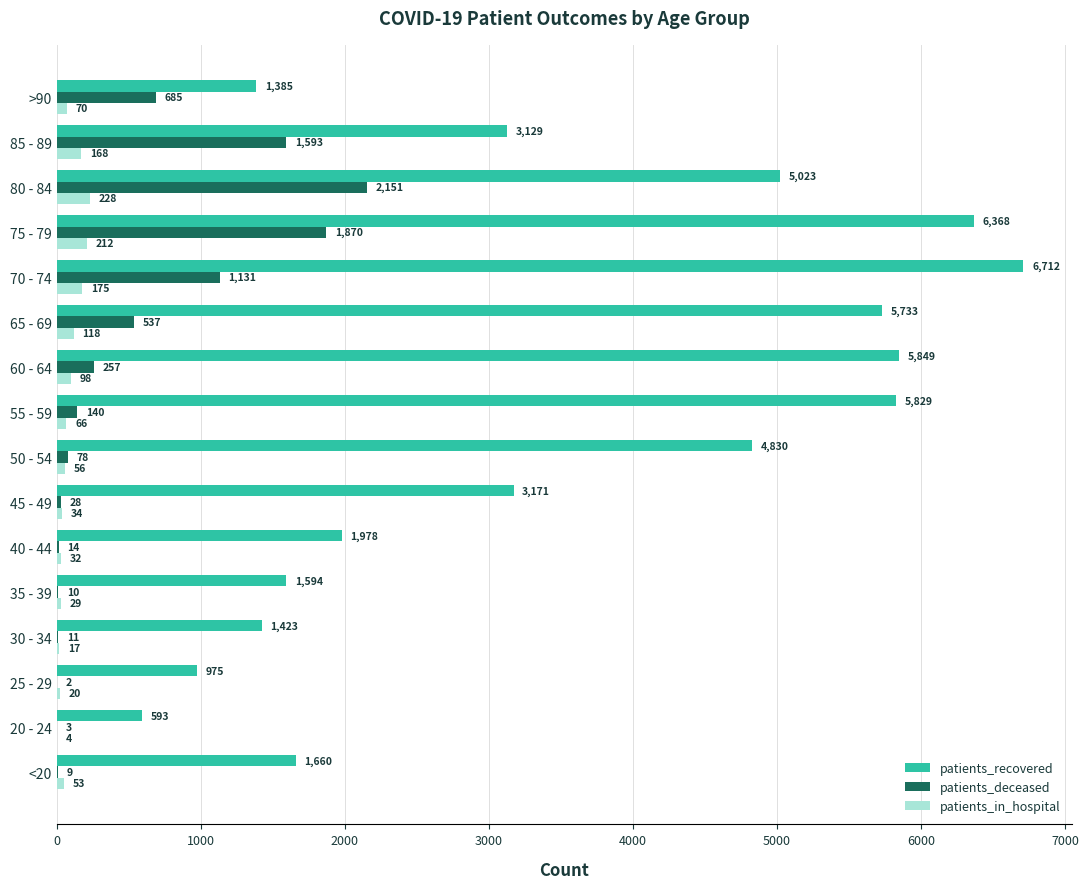

At which category is the sum across all series the highest?

75 - 79